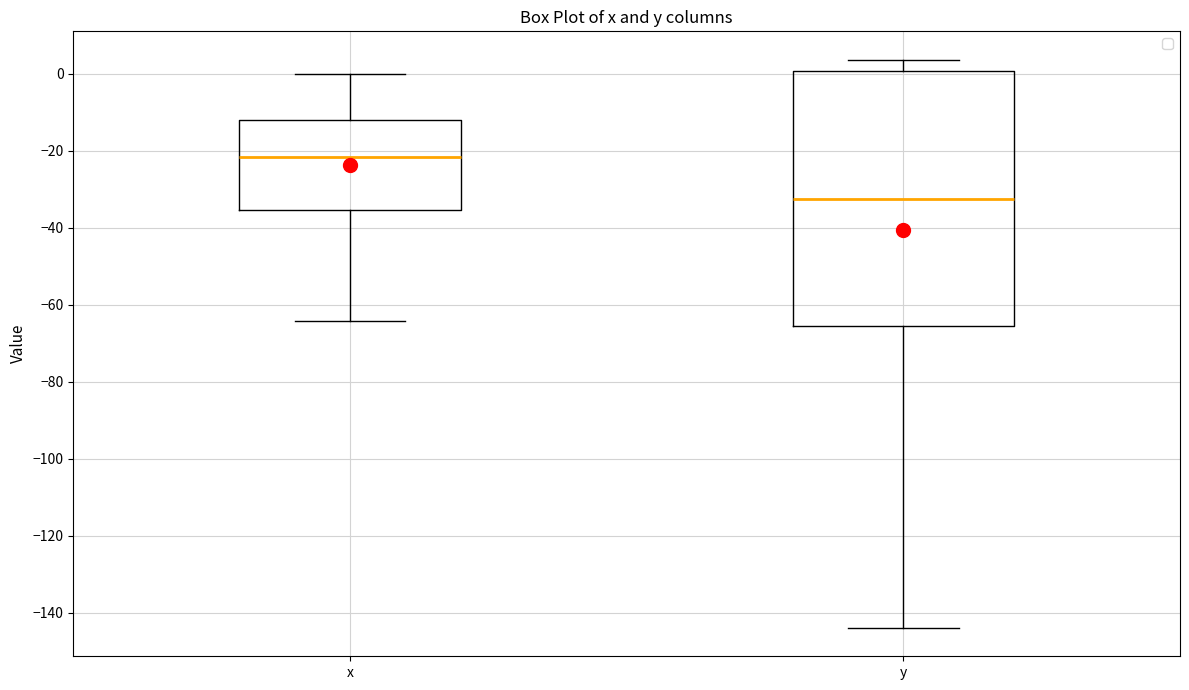

Where does the median line of the box for y sit on the y-axis? The values are not printed on the chart, so give them approximately, as read against the axis.

-32